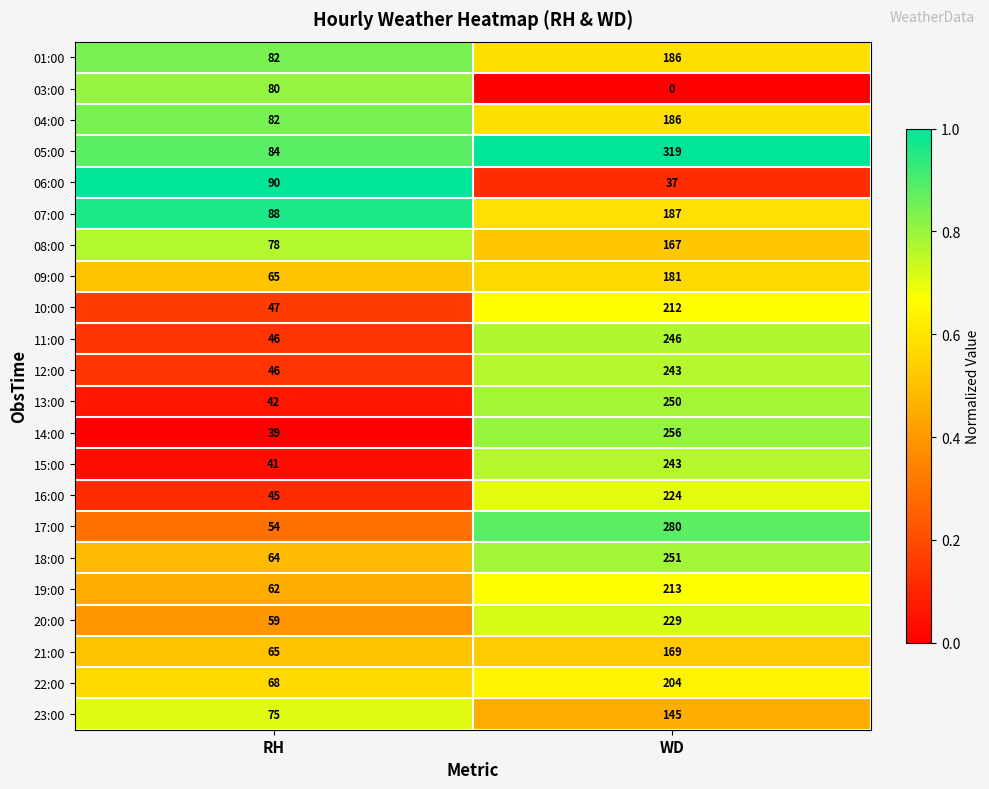

Count the number of data series in this chart.

22